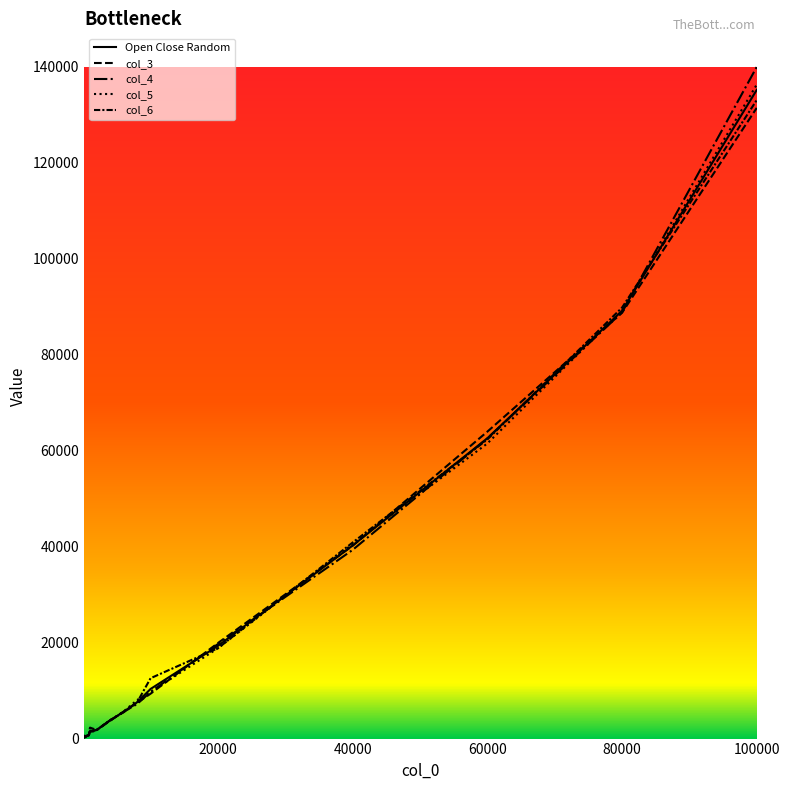

What are all the series names shown in the legend?

Open Close Random, col_3, col_4, col_5, col_6